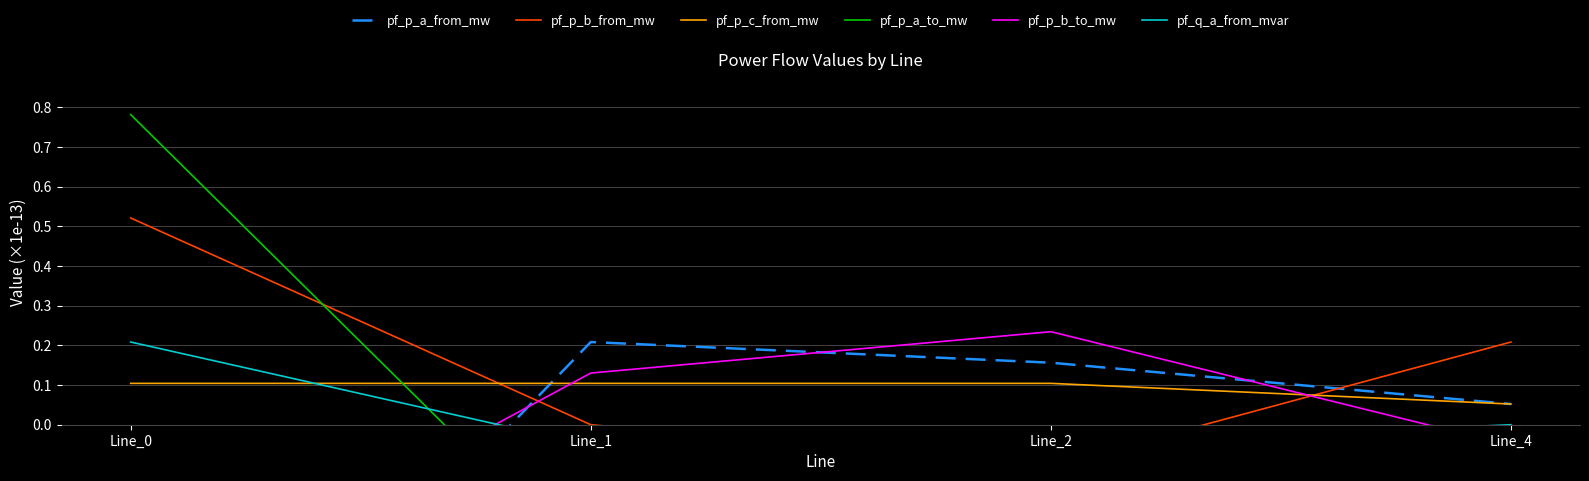

At how many categories does at least one series exceed 0?

4